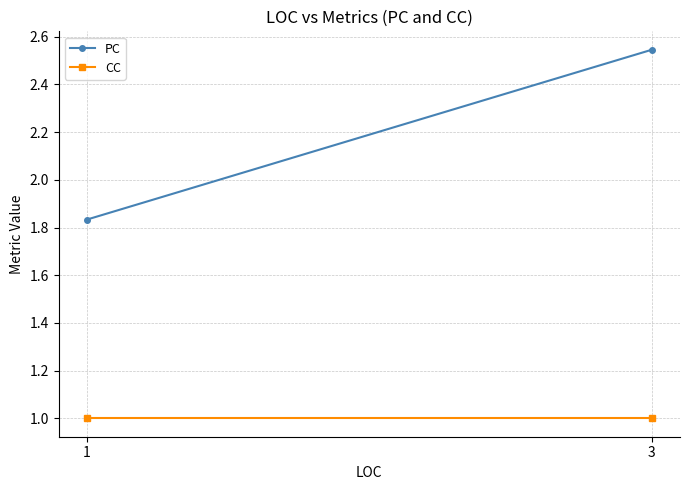

The CC series shows 1.0 at 3. True or false?

True